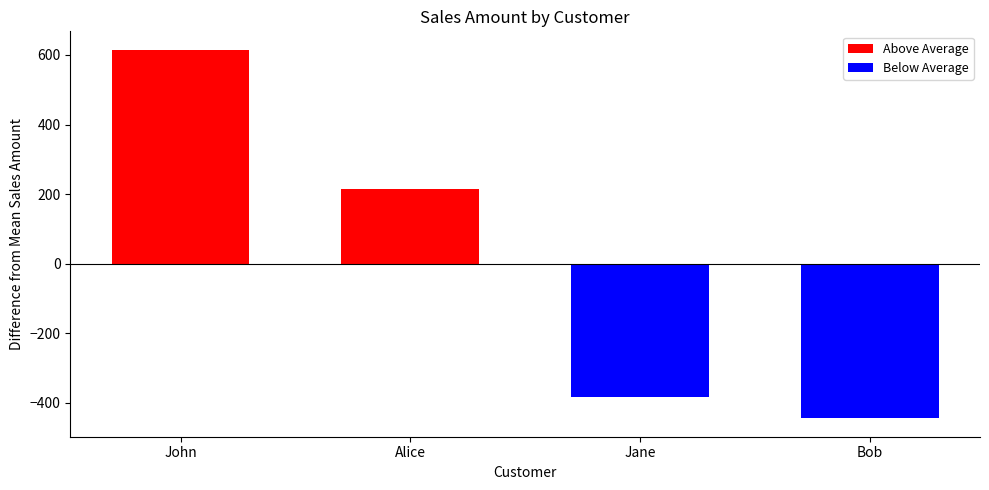

Reading right to left, list all the values displayed in this chart.

Above Average: 215	615
Below Average: -445	-385